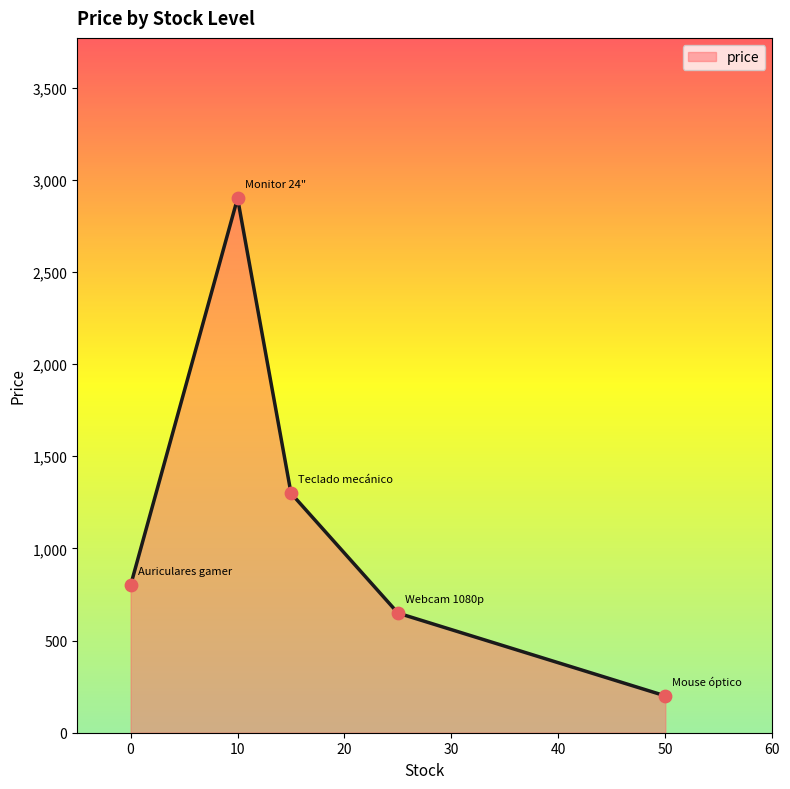

What is the maximum value shown in the chart?

2899.5